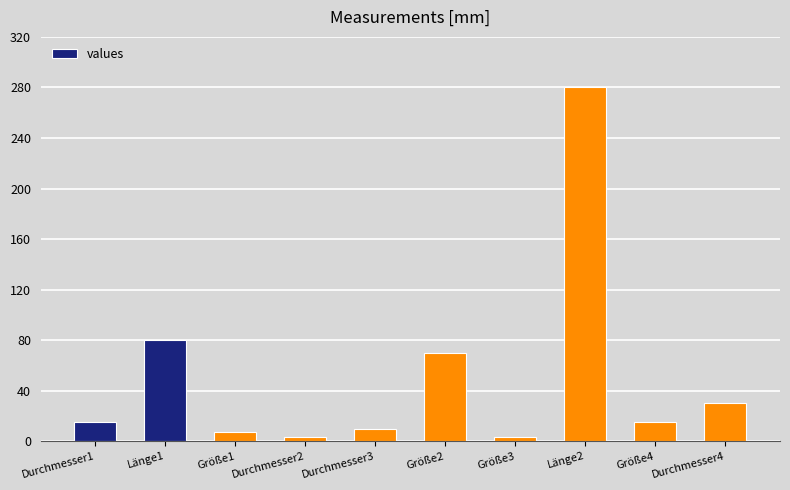

Are the bars grouped side by side (vs. stacked)?

No